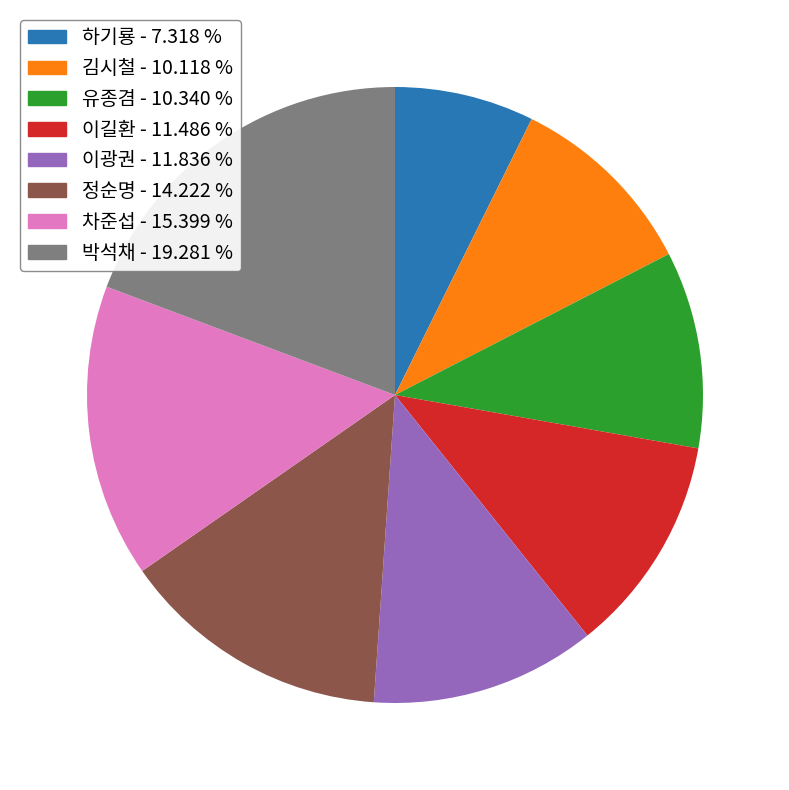

Does 박석채 - 19.281 % represent more than half of the total?

No